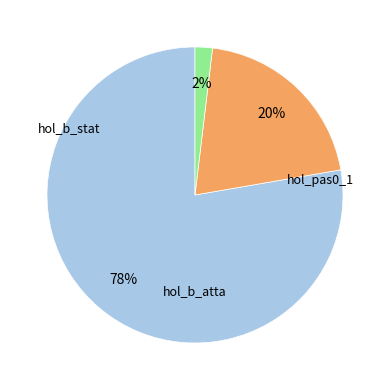

To the nearest percent, what is the difference between the largest and smallest slice percentages?

76%